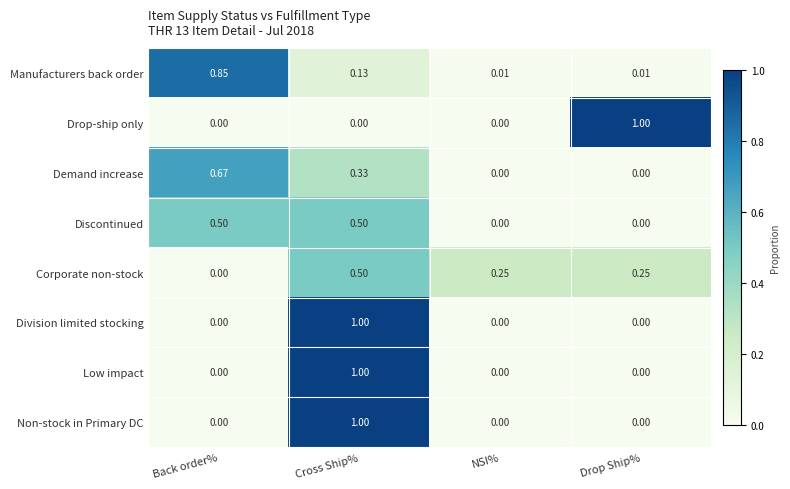

What is the total value across all series at Back order%?

2.0